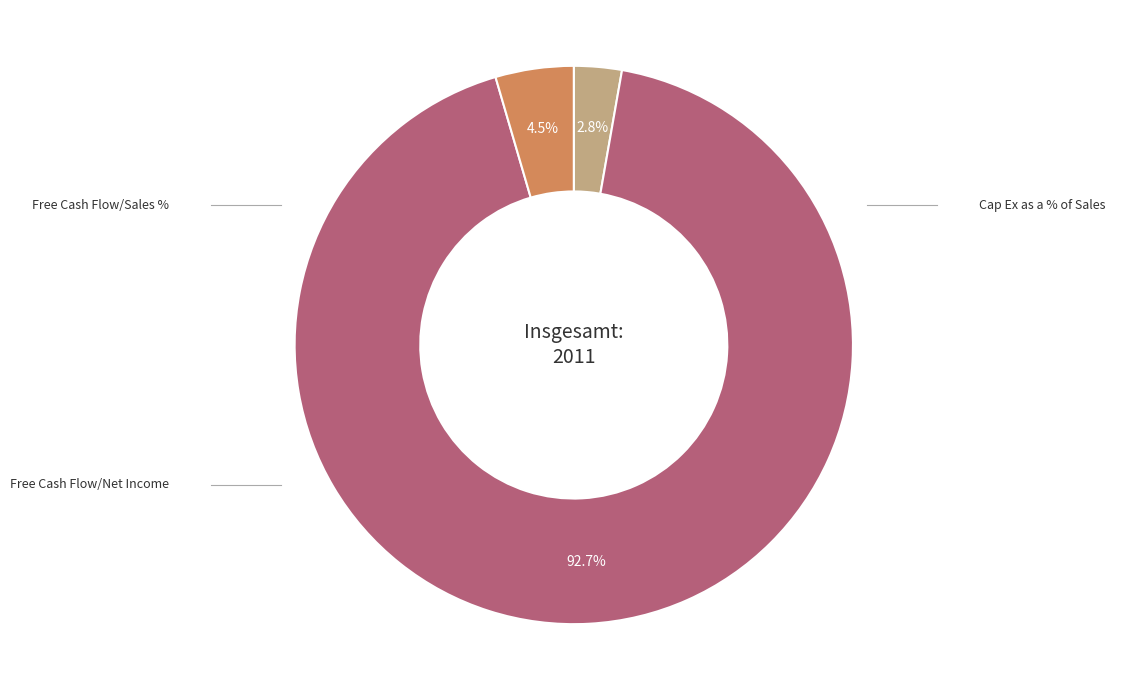

Is there a majority slice in this chart?

Yes